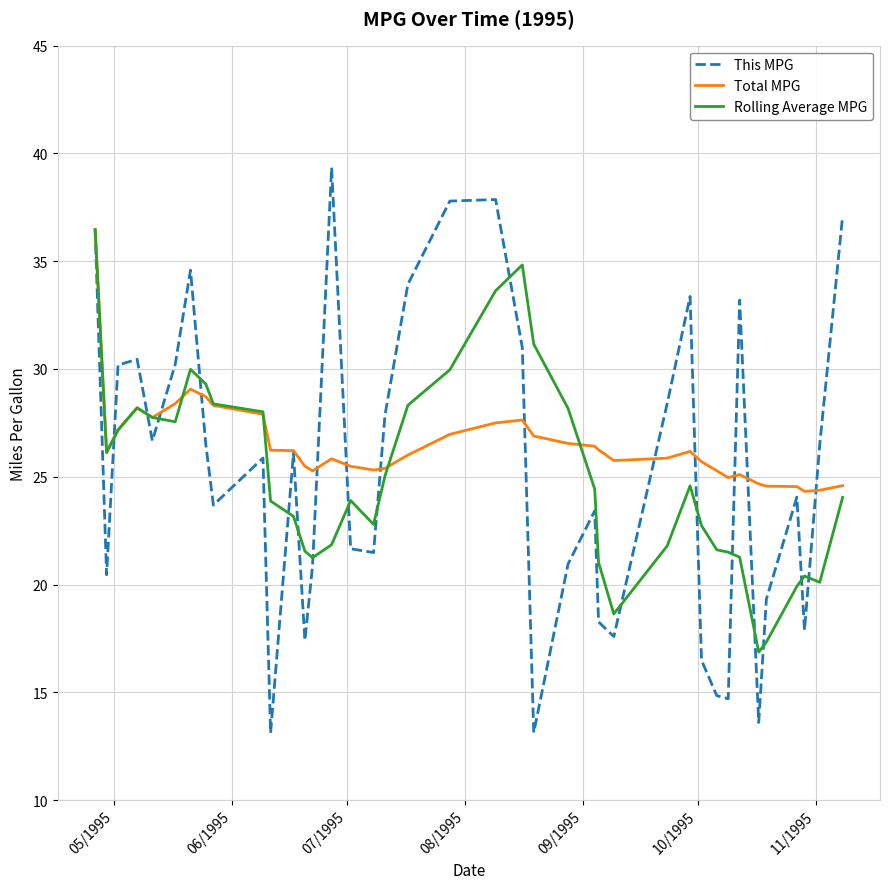

Which series has the widest spread of values?

This MPG